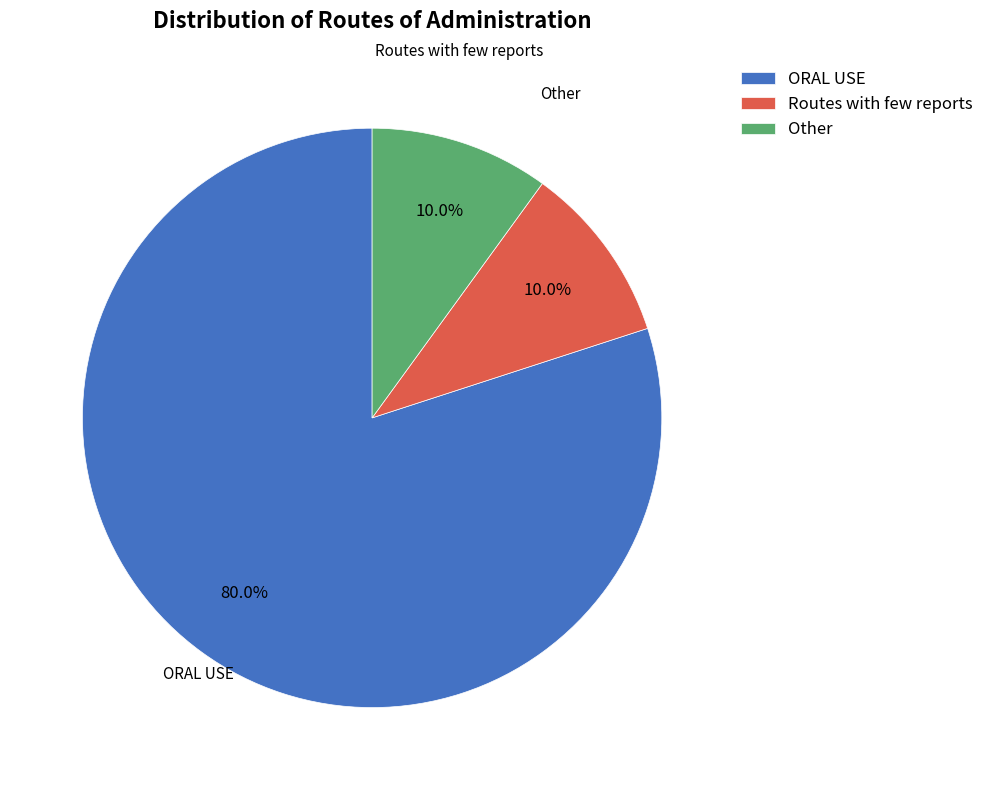

Approximately how many times larger is the value at Other compared to Routes with few reports?

1.0